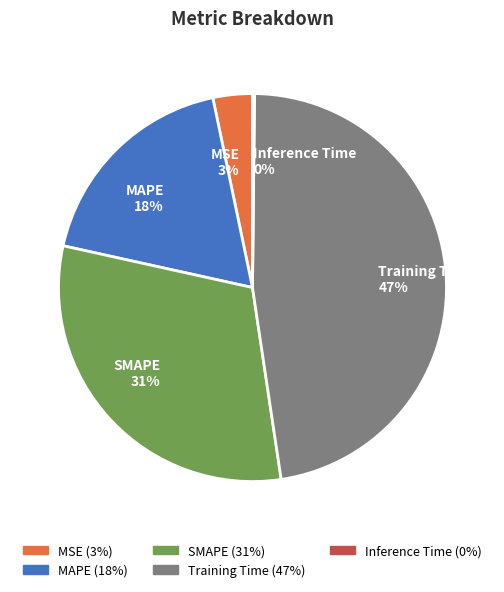

Which category has the biggest portion of the pie?

Training Time